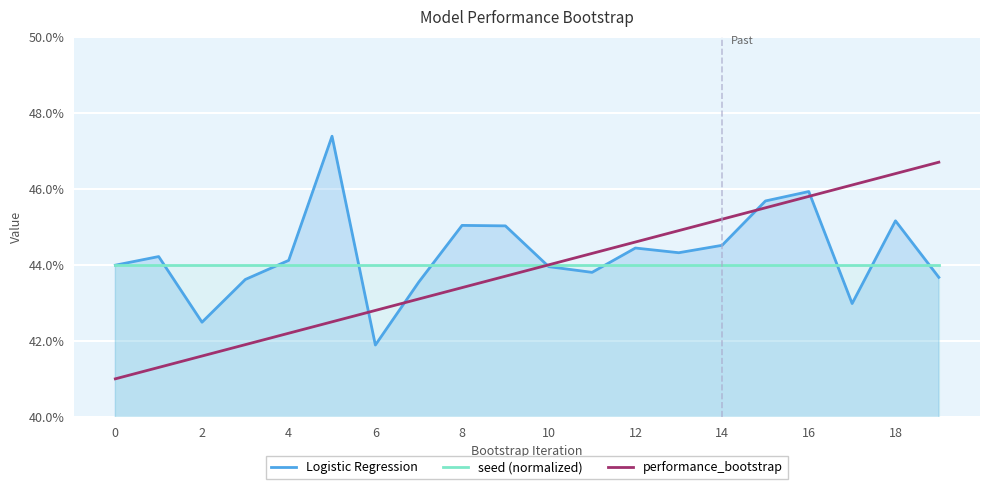

What is the label of the 4th point from the right?

16